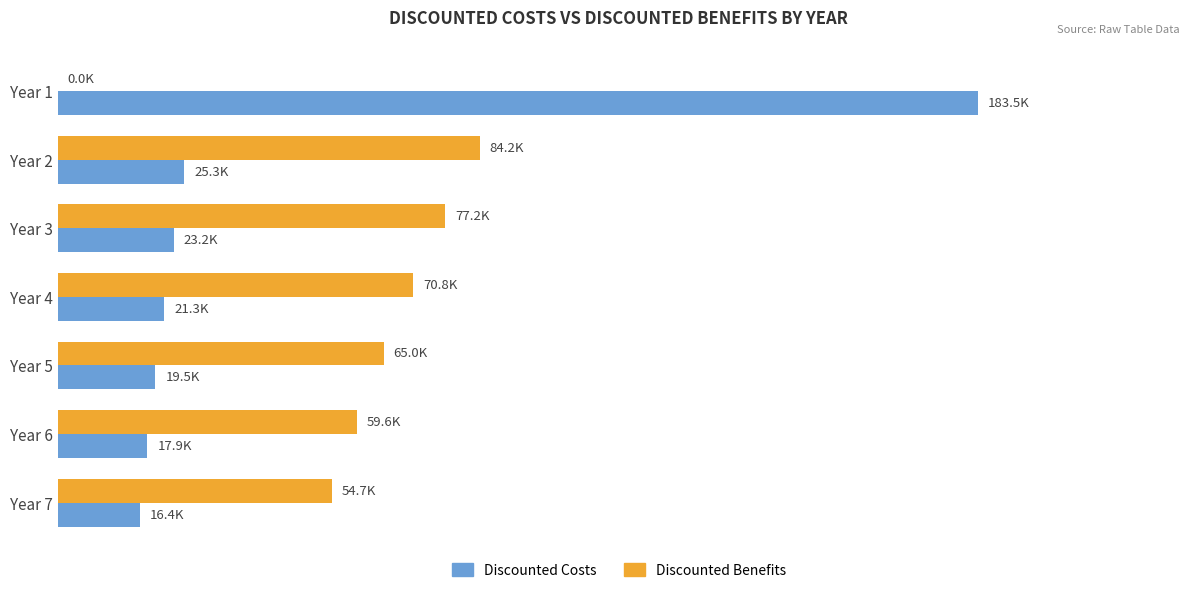

What is the maximum value for Discounted Benefits?

84168.0